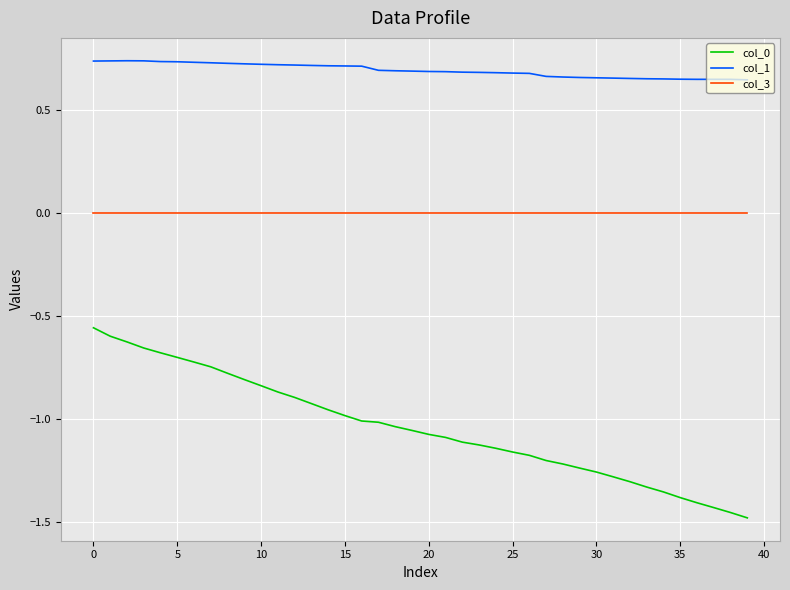

True or false: col_0 and col_1 cross at least once.

False